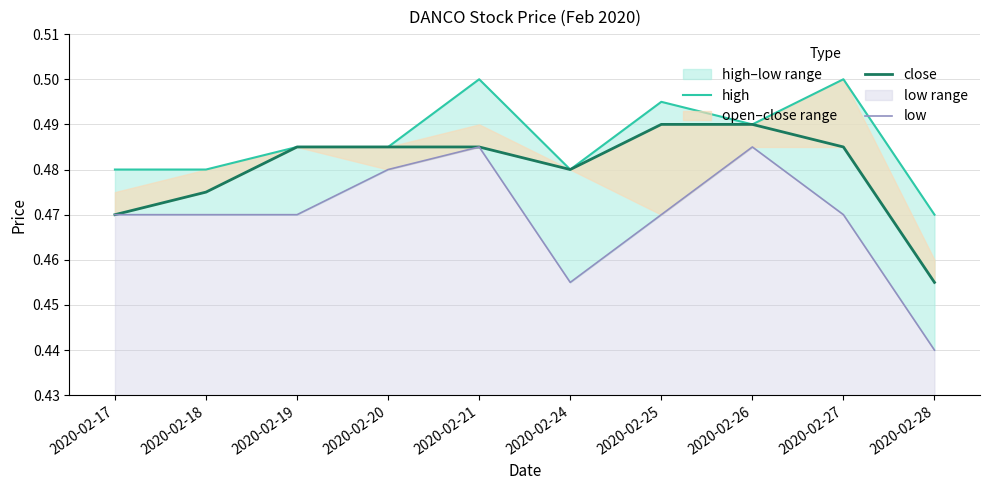

At which category does high reach its first local valley?

2020-02-24